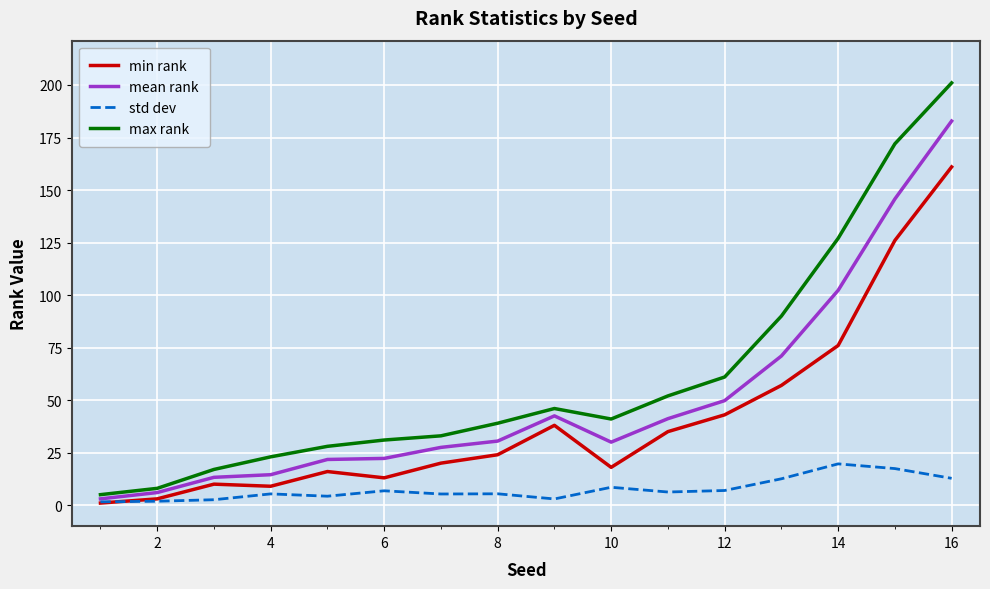

What are all the series names shown in the legend?

min rank, mean rank, std dev, max rank